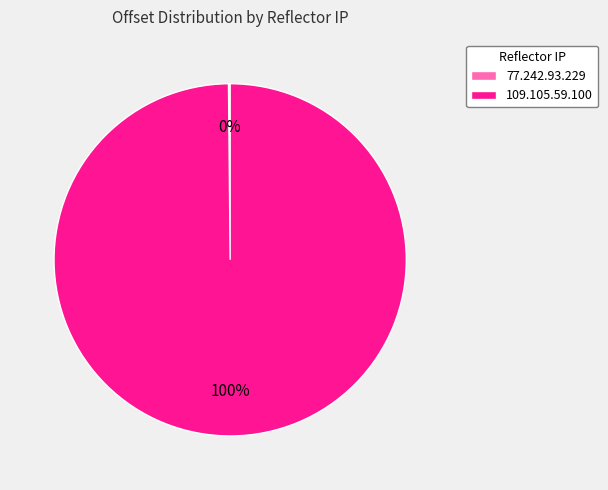

Which category has the biggest portion of the pie?

109.105.59.100